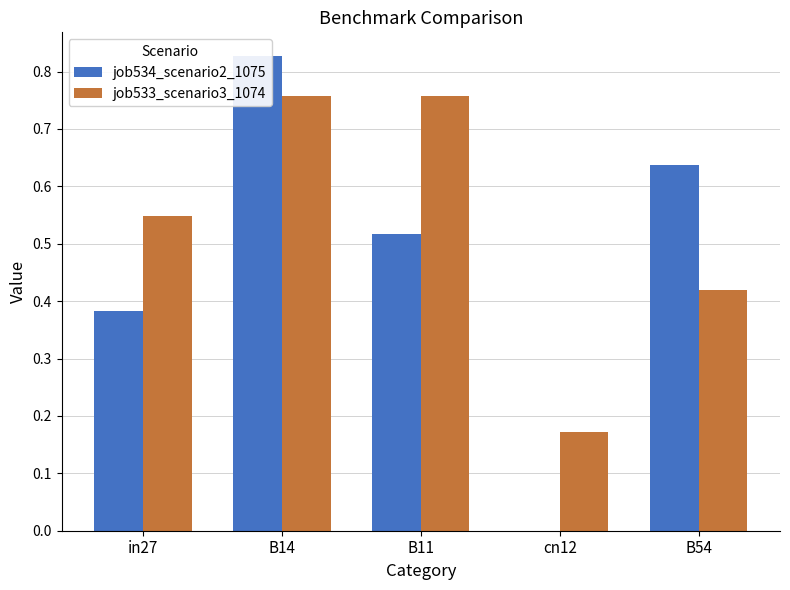

Rank the series by their maximum value, from lowest to highest.

job533_scenario3_1074, job534_scenario2_1075